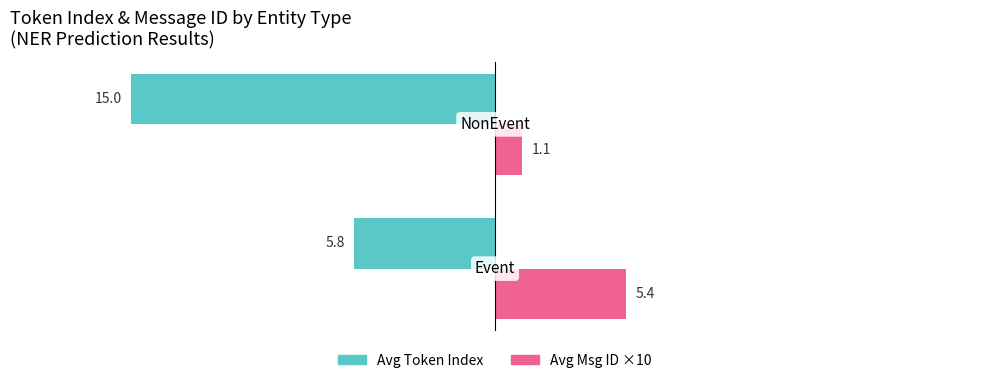

What is the sum of all Avg Token Index values?

-20.8